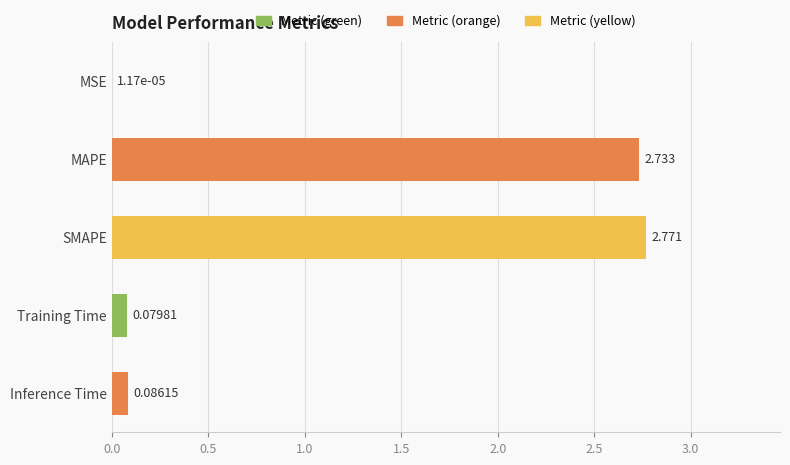

At which label is the value closest to 1?

Inference Time